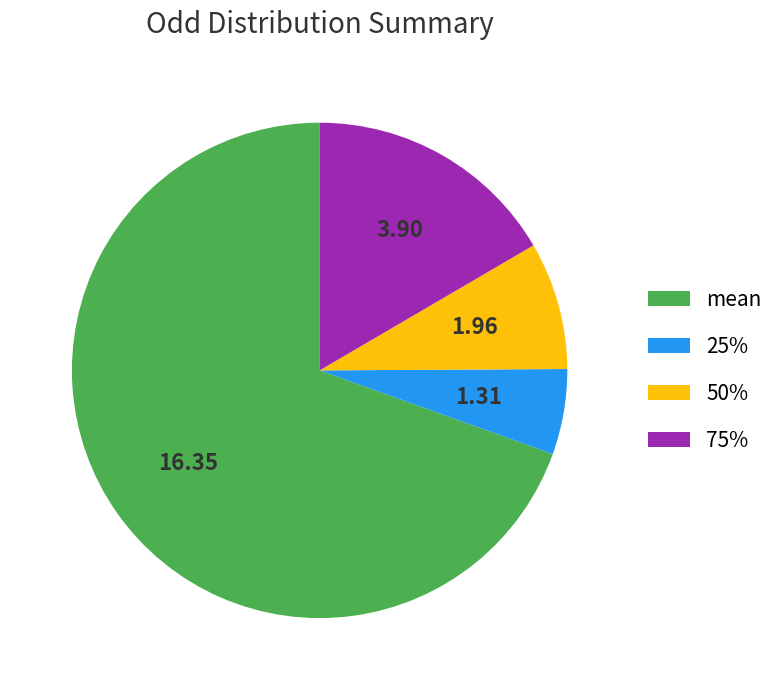

Does any single category account for the majority?

Yes